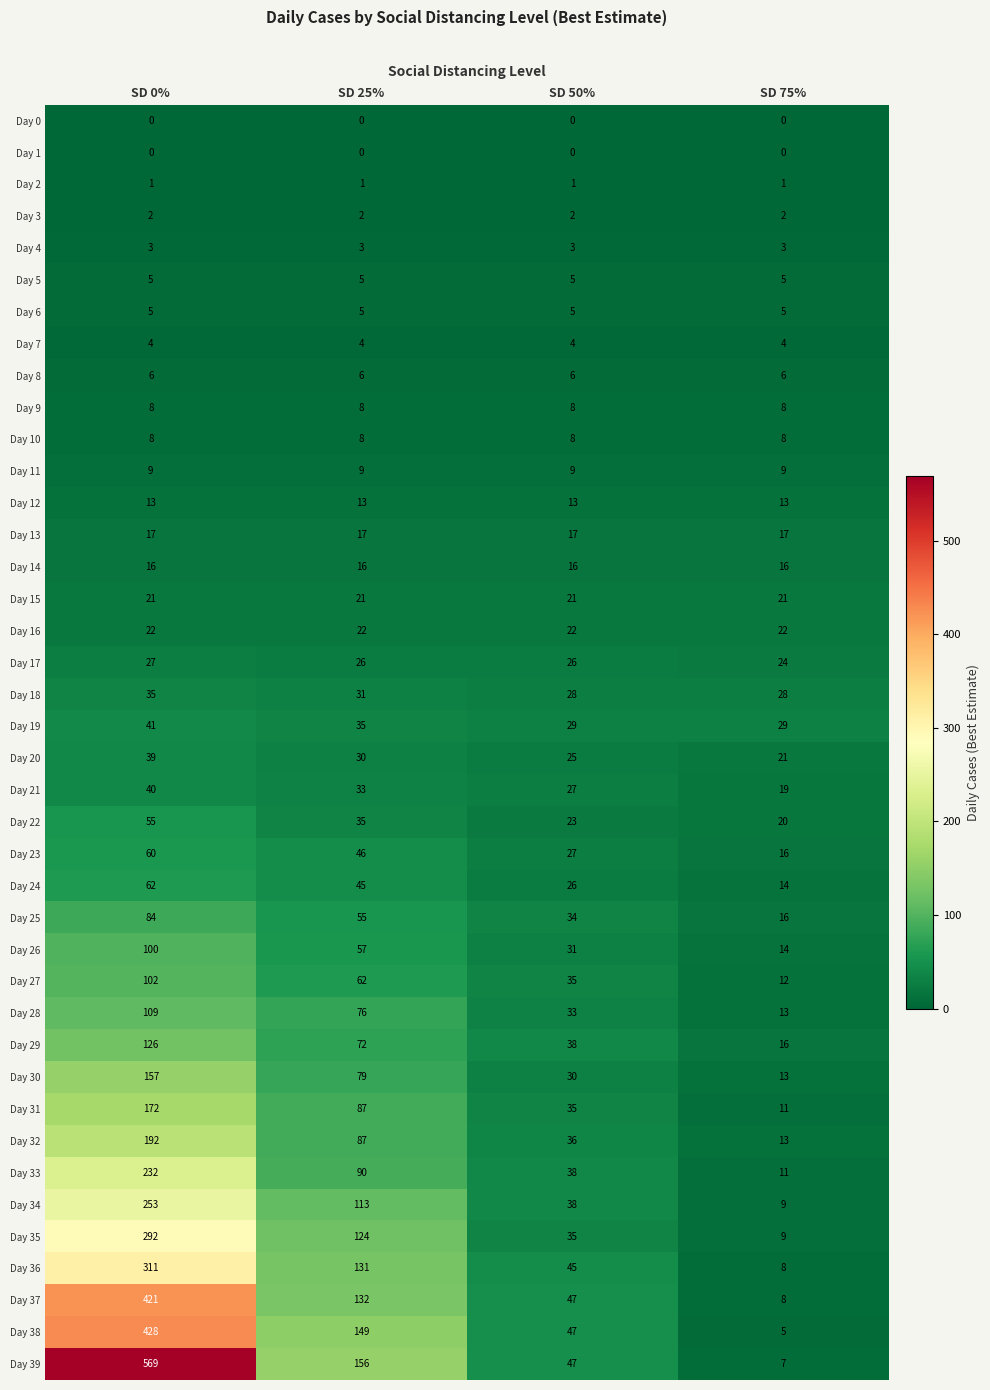

Where is Day 26 nearest to the value 57?

SD 25%